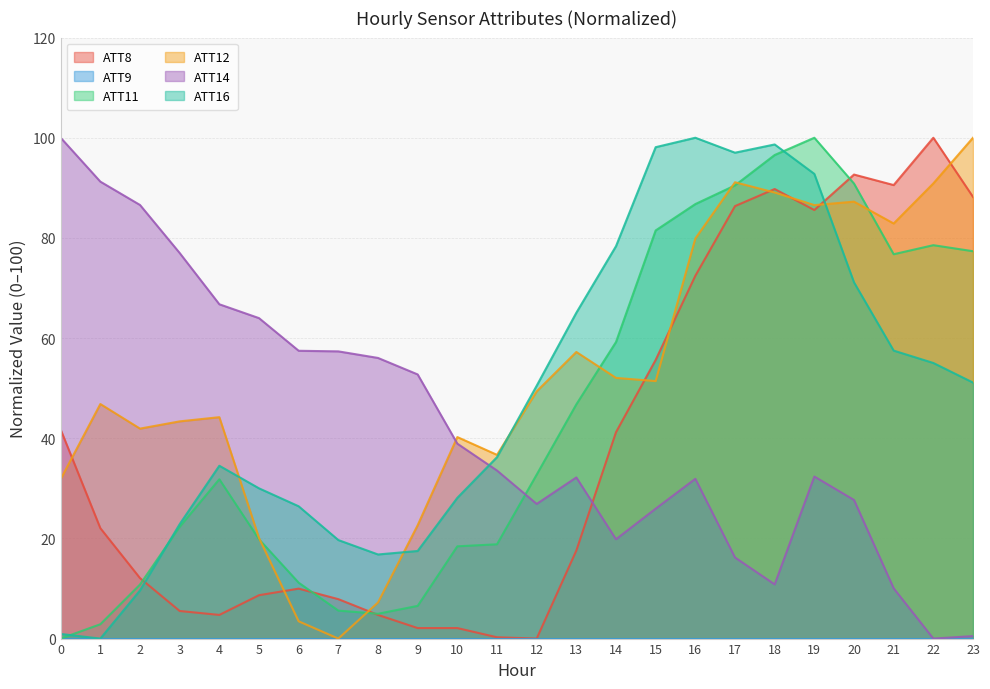

After their last crossing, which series has the higher values: ATT11 or ATT16?

ATT11